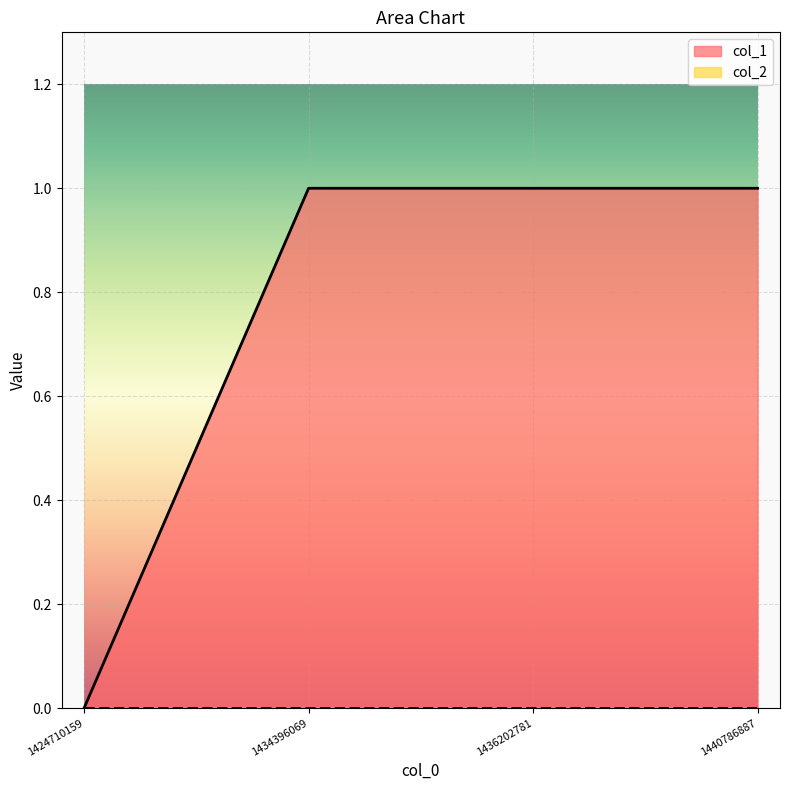

Which category has the highest value across all series?

1434396069